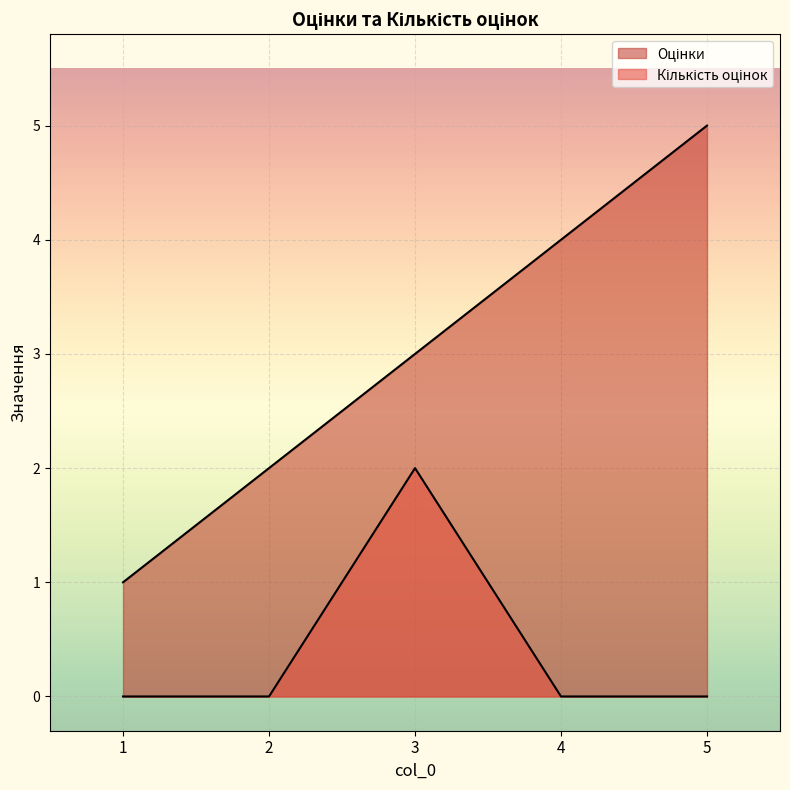

True or false: Оцінки has more than 1 points higher than both neighbors.

False